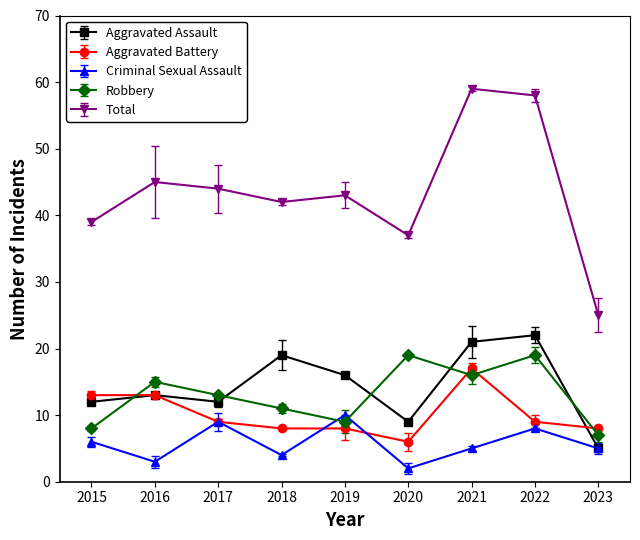

What value does the Total series have at 2018, to the nearest 5?

40